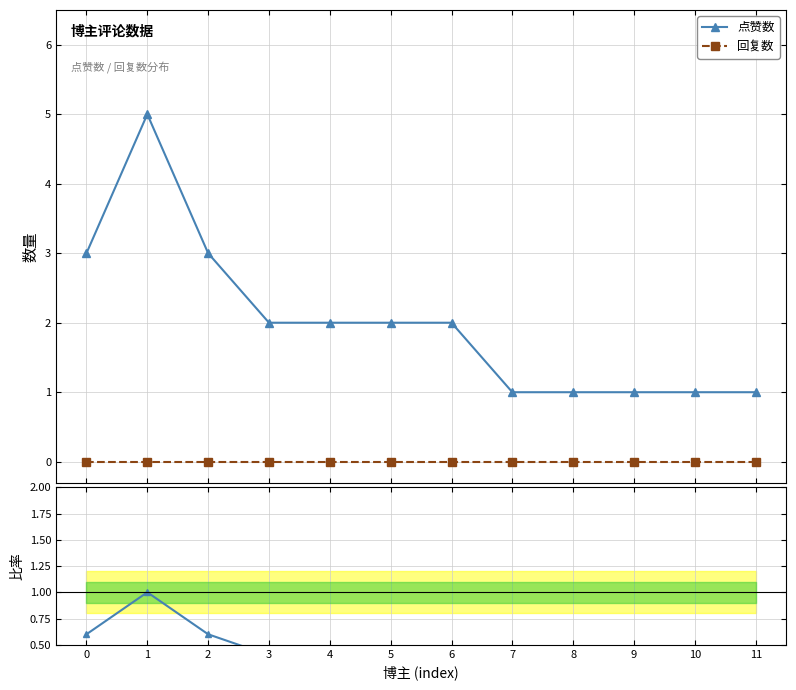

Which series has the widest spread of values?

点赞数